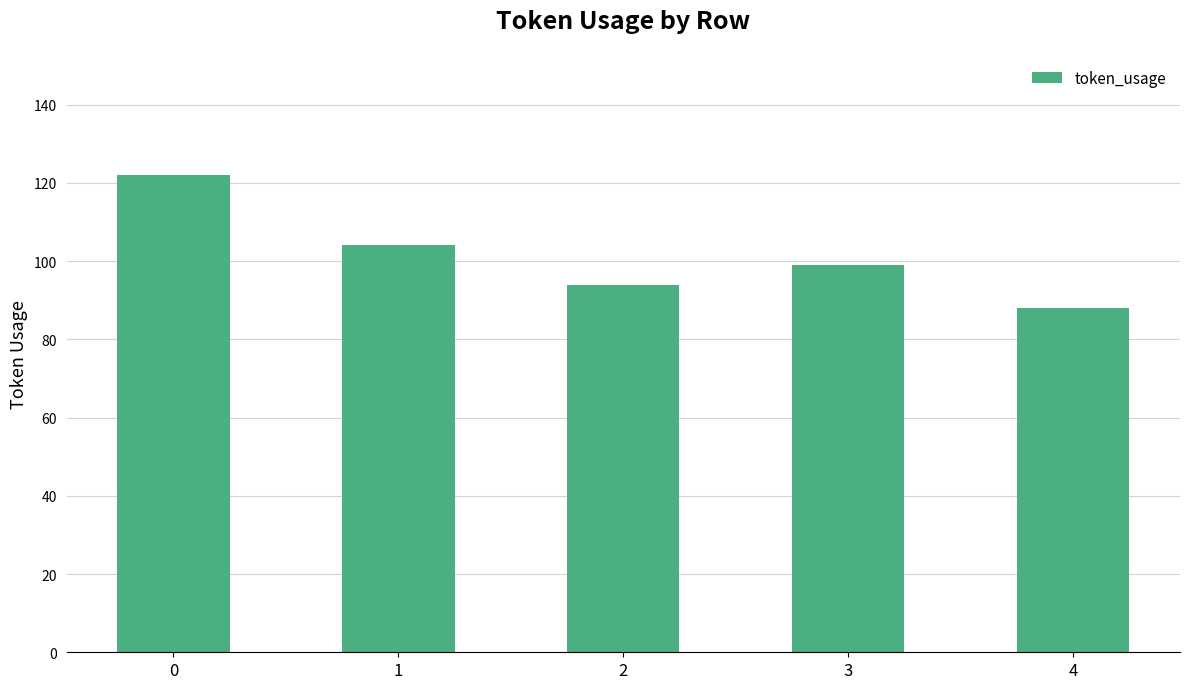

What is the sum of all values?

507